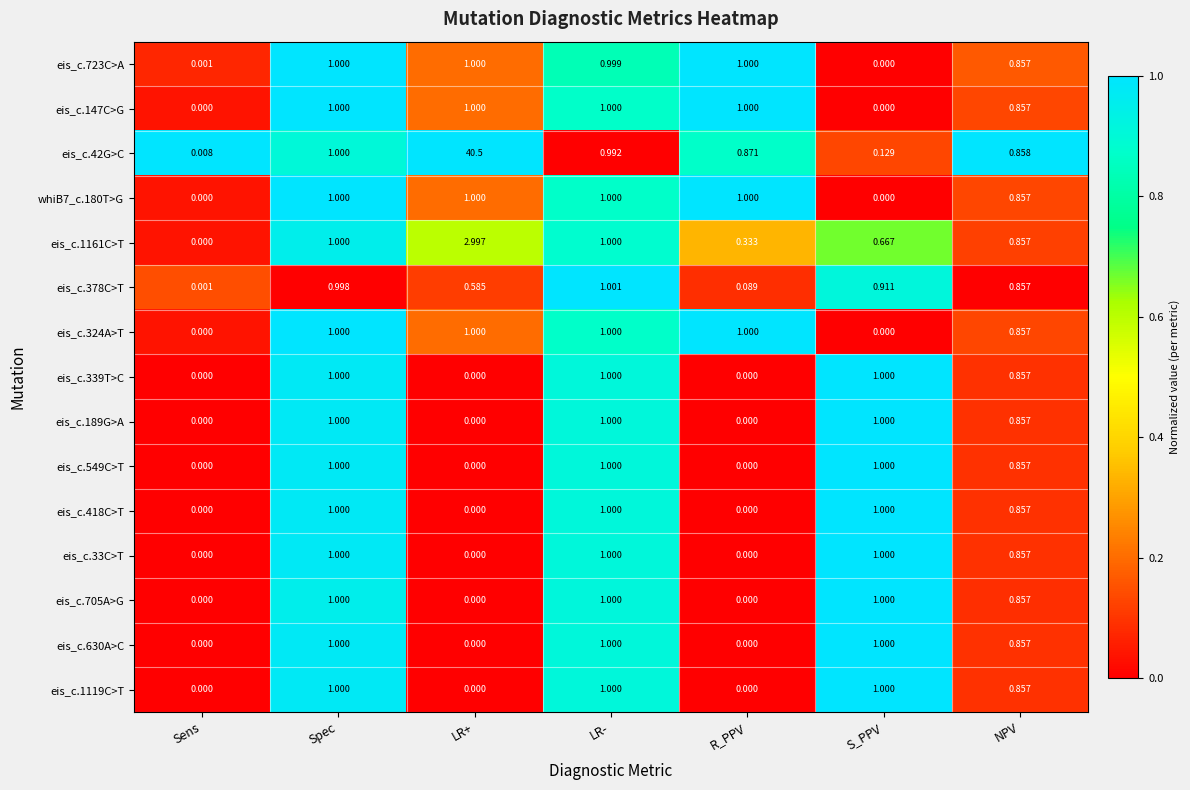

What is the spread (max minus min) of values at S_PPV?

1.0